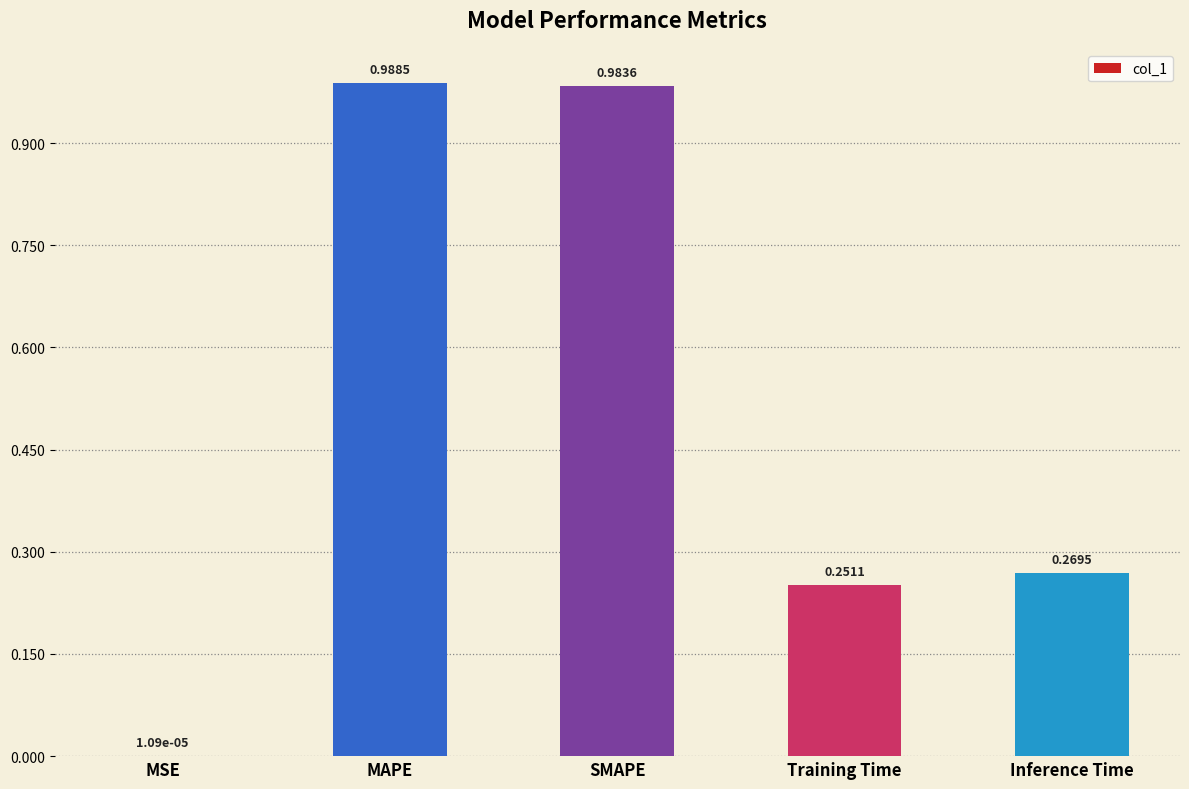

Which has a higher value, MSE or Inference Time?

Inference Time